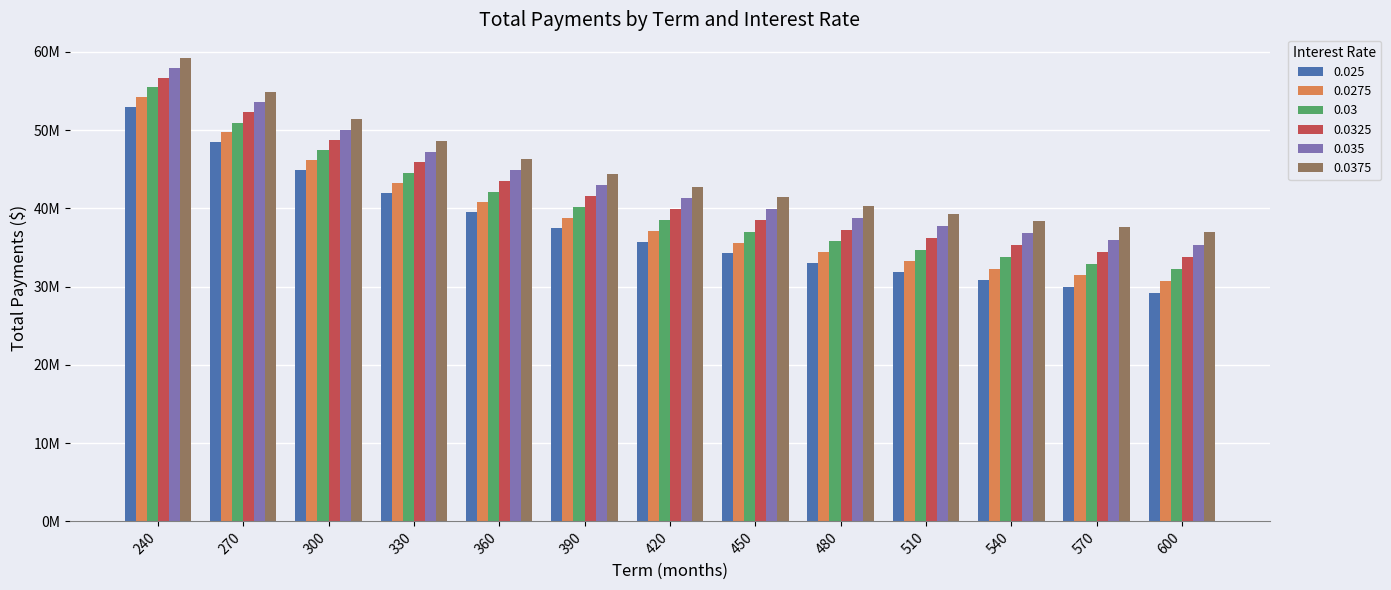

What is the value of the 0.025 bar at the 7th from the left?

35749521.5